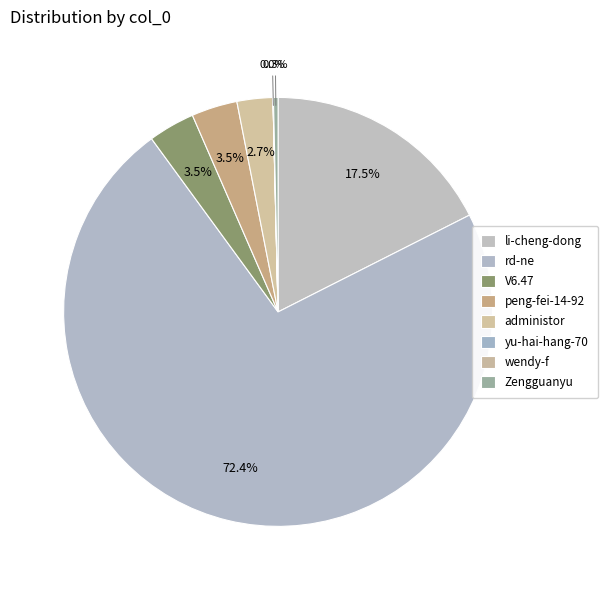

What is the majority slice?

rd-ne